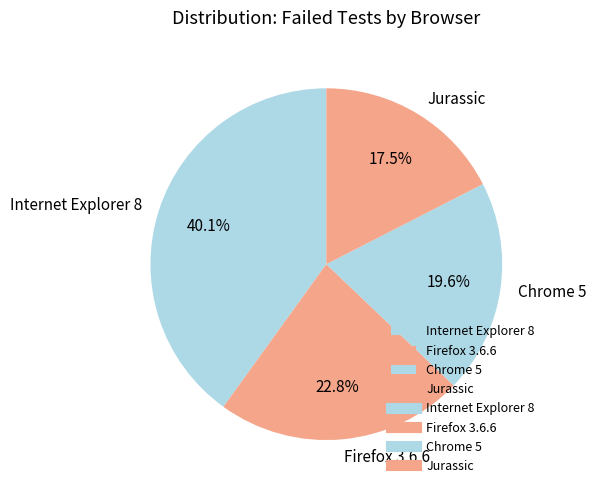

Does Chrome 5 account for over 50% of the chart?

No